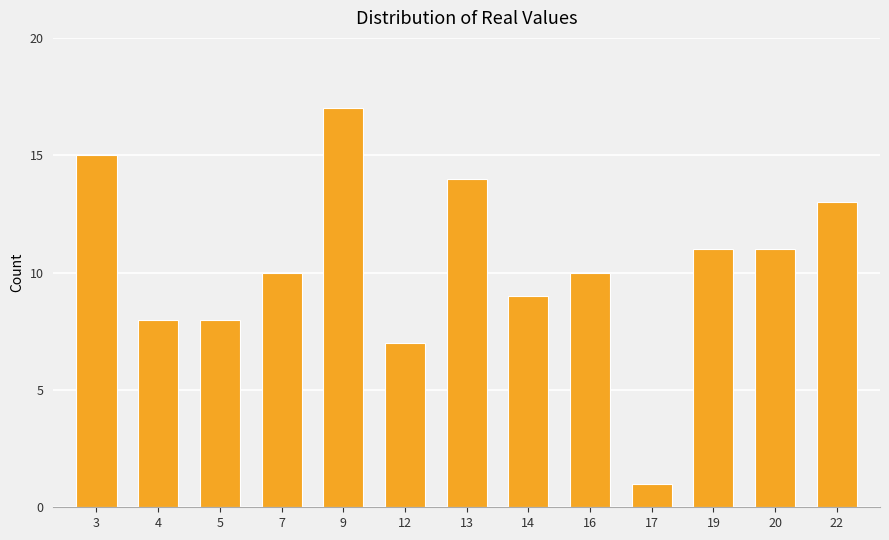

True or false: the data shows 6 at 13.

False